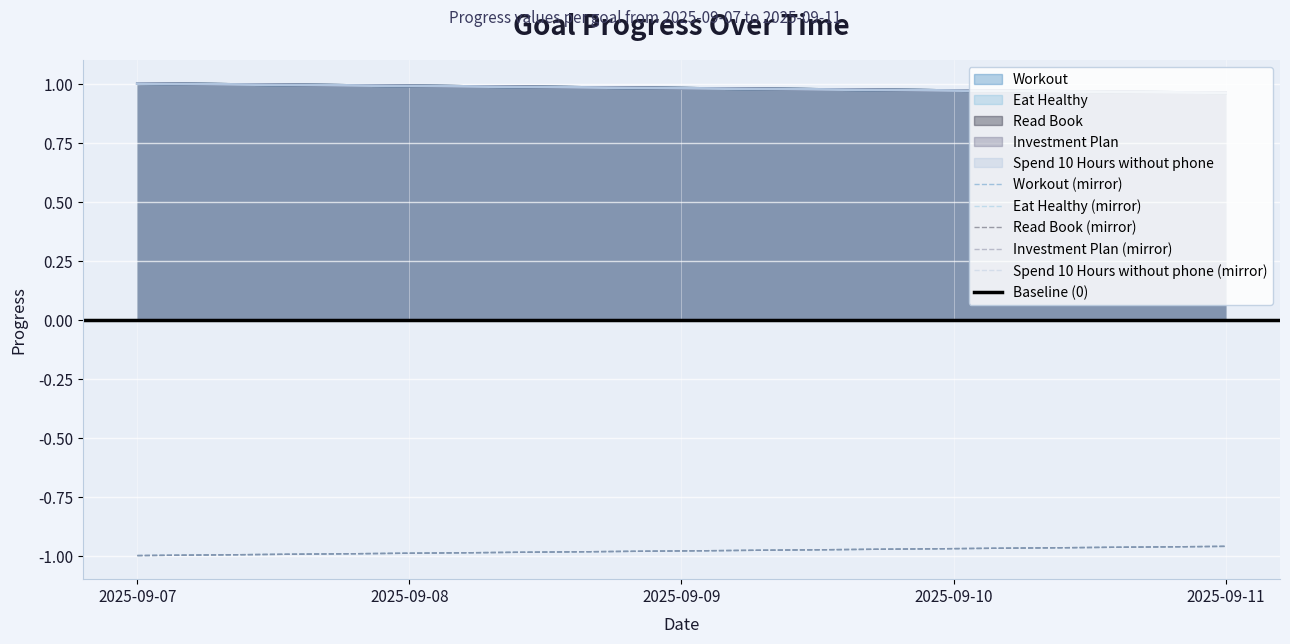

True or false: Eat Healthy has more than 0 points higher than both neighbors.

False